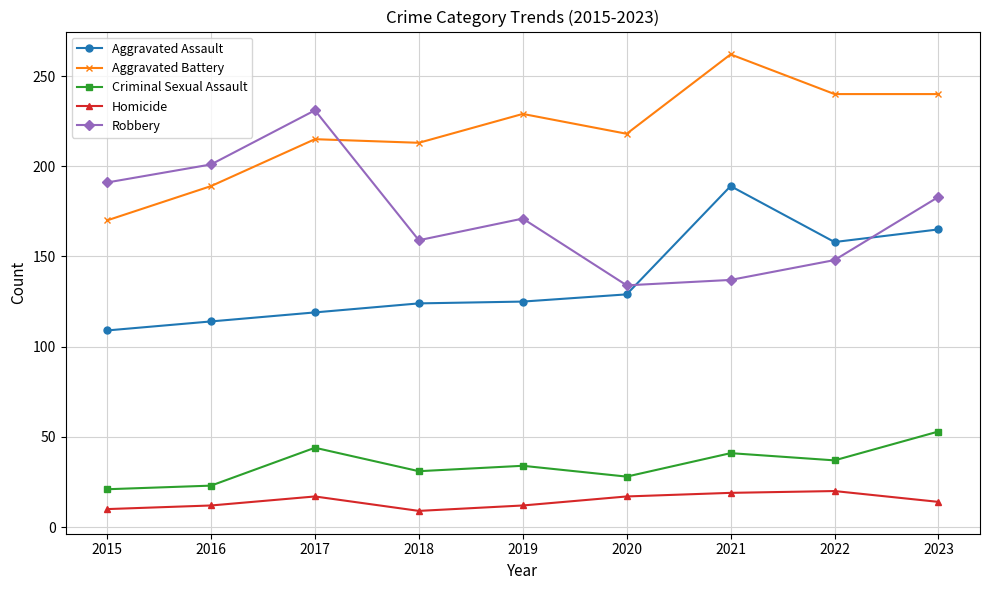

What is the difference between the Criminal Sexual Assault values at 2017 and 2018?

13